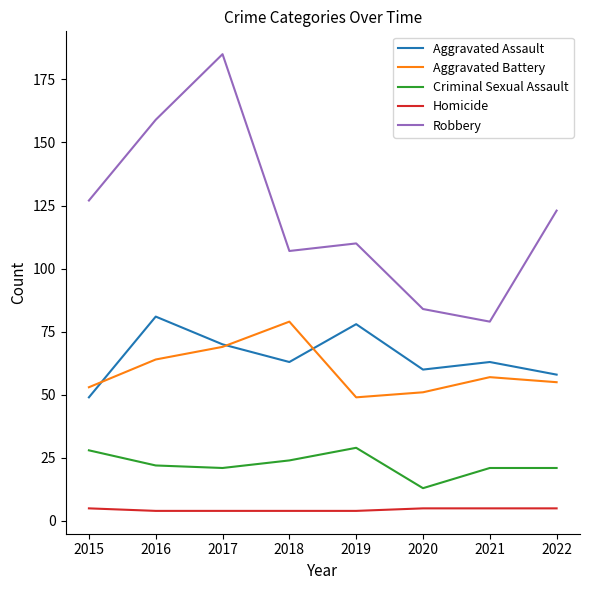

Rank the series at 2018 from highest to lowest value.

Robbery, Aggravated Battery, Aggravated Assault, Criminal Sexual Assault, Homicide